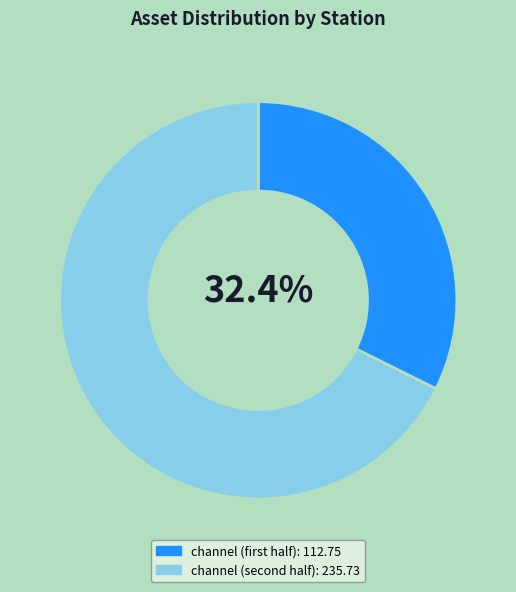

Is there a majority slice in this chart?

Yes